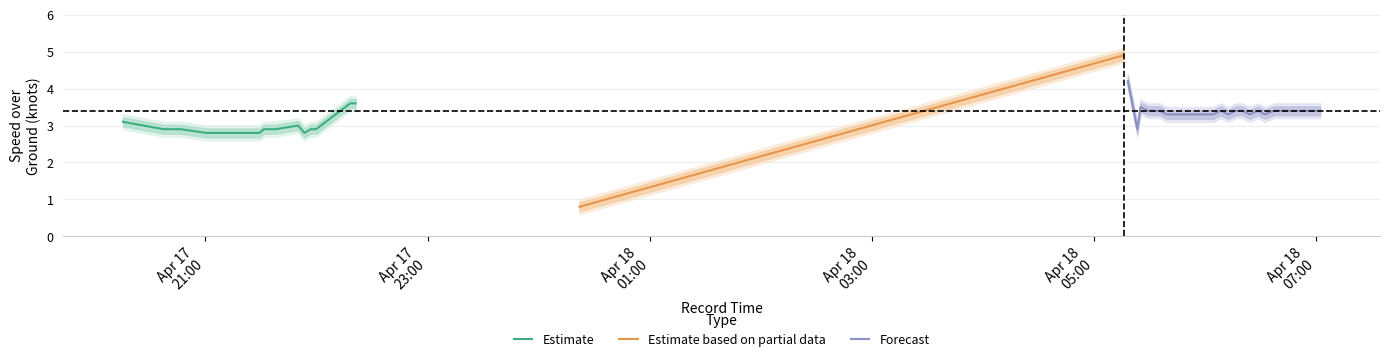

What is the minimum value for Estimate?

2.8